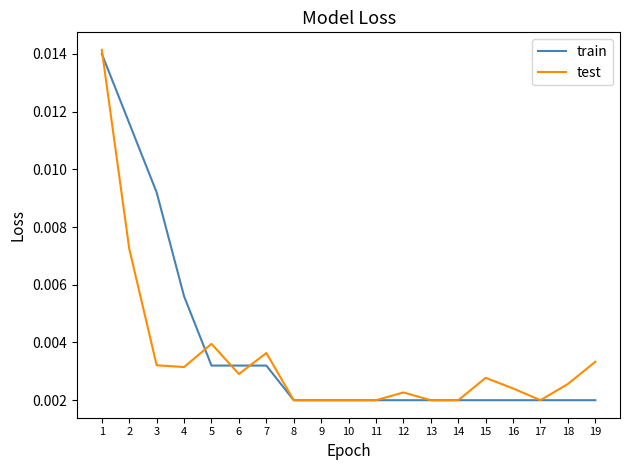

How many lines are shown in the chart?

2